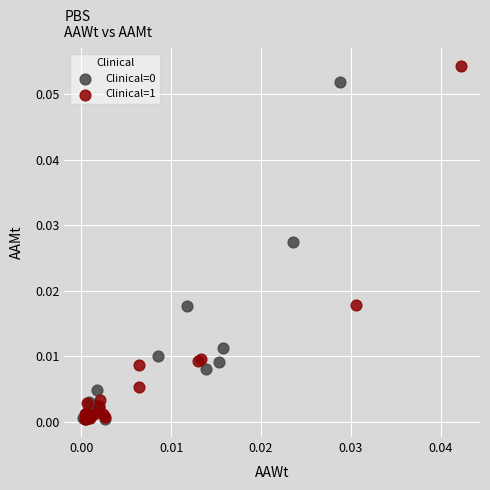

Which series has the widest spread of Y values?

Clinical=1